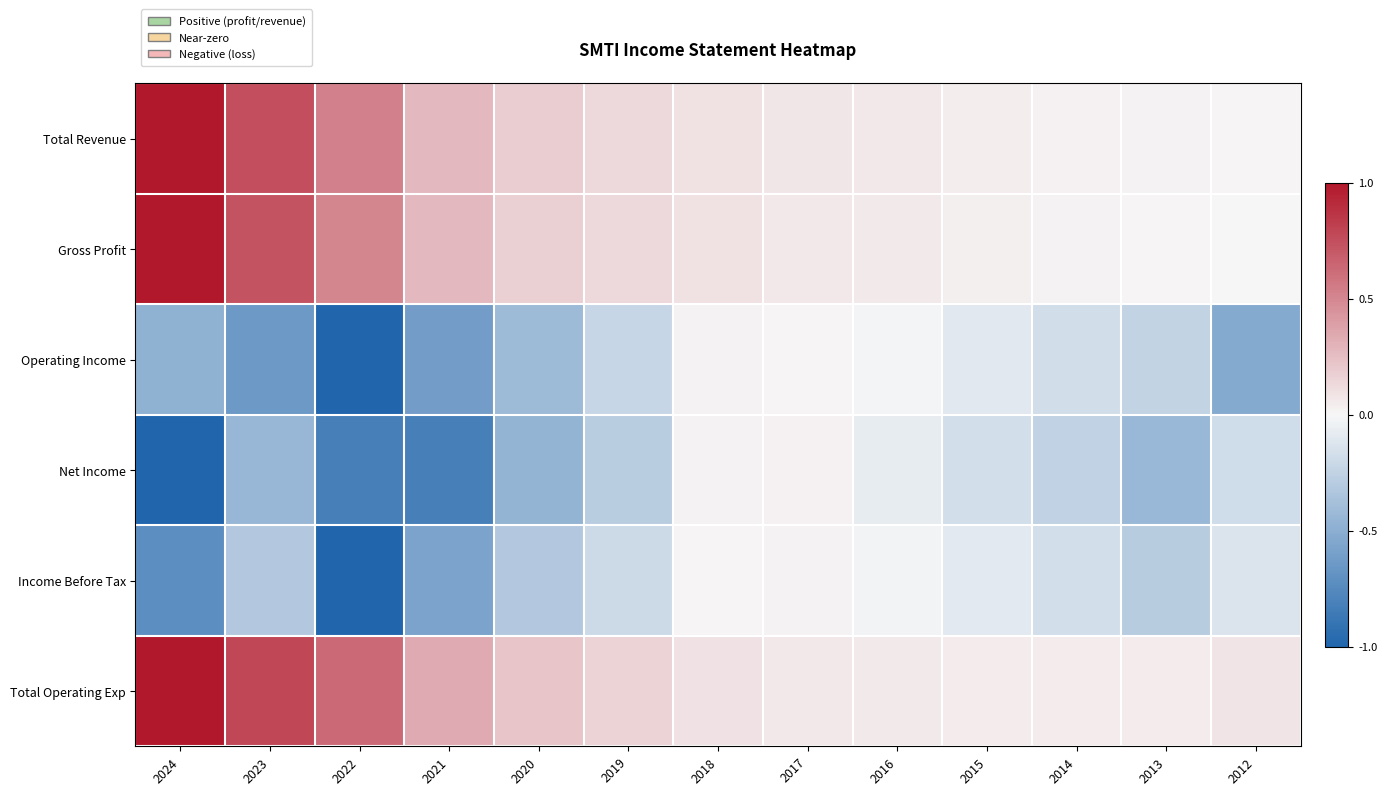

What is the spread (max minus min) of values at 2013?

0.5